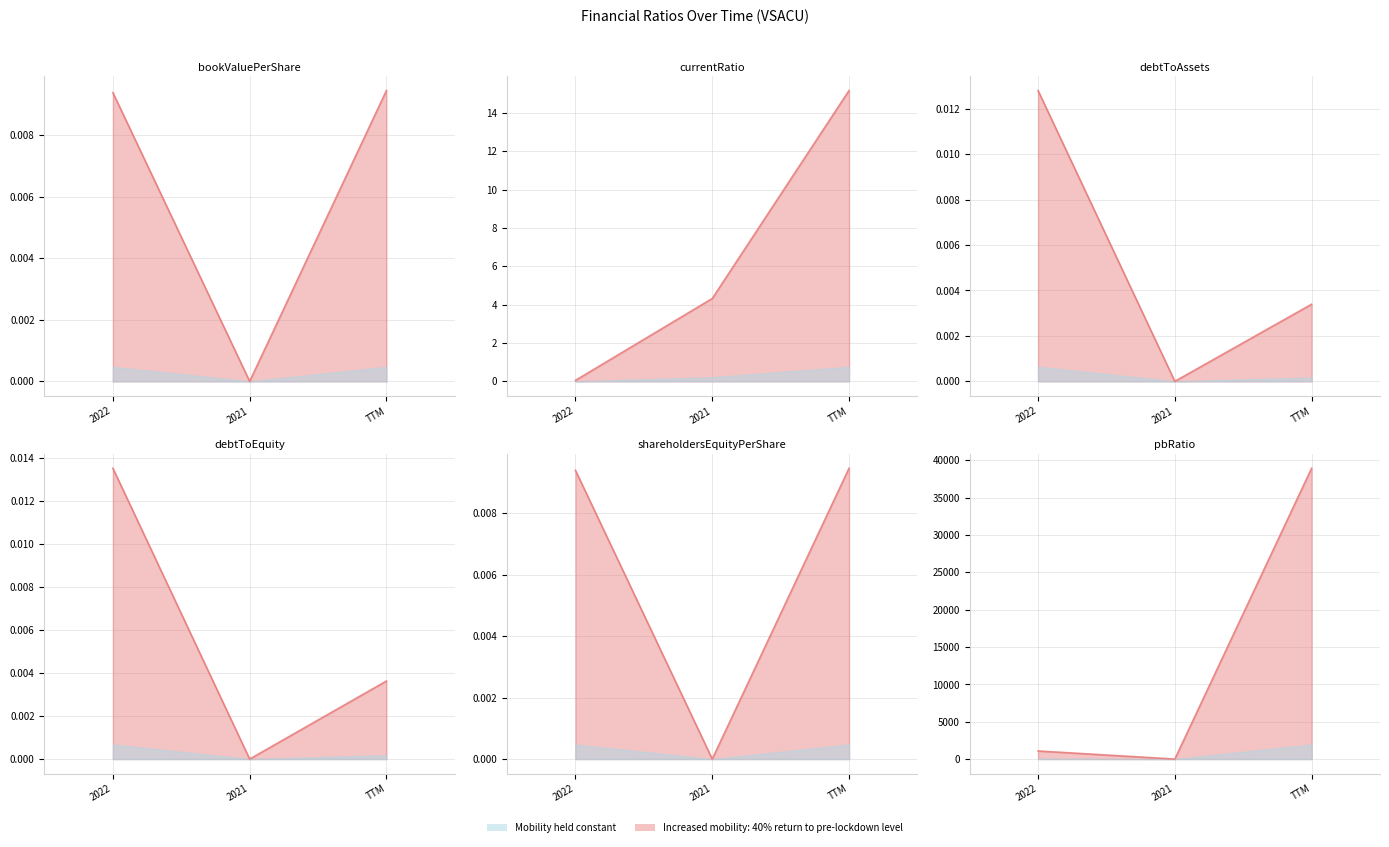

The debtToAssets series shows 0.0 at TTM. True or false?

False